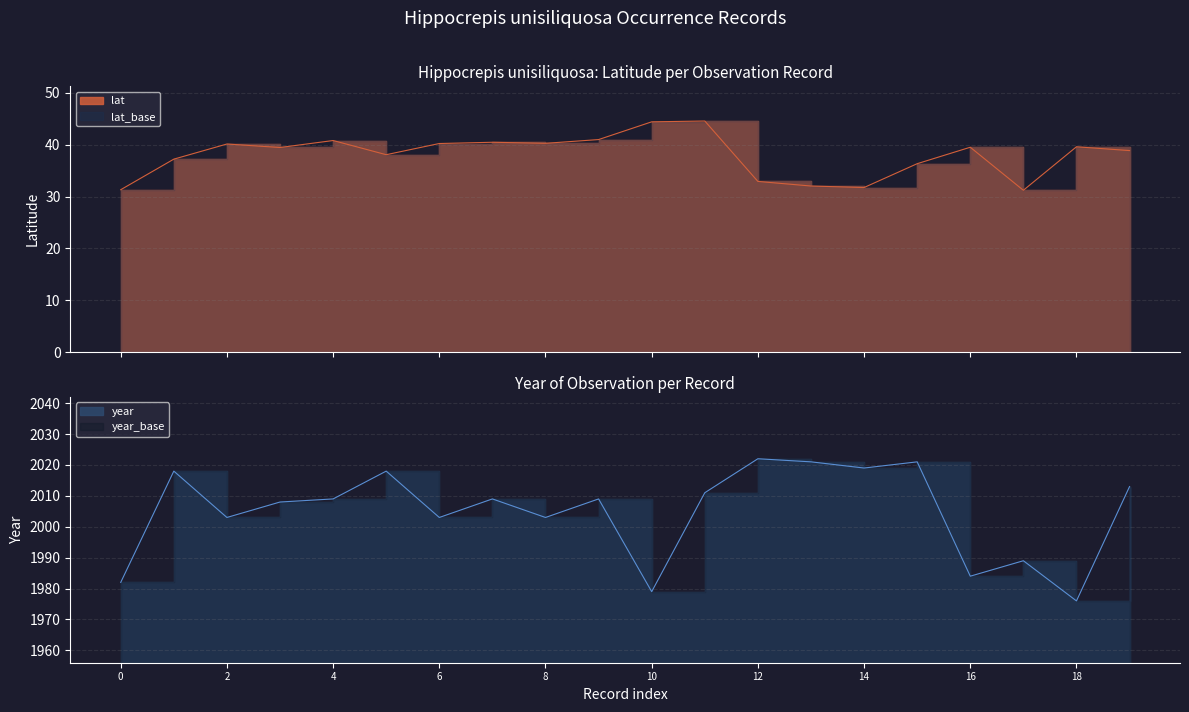

Reading left to right, transcribe all the data shown in this chart.

lat_line: 31.3	37.2	40.1	39.5	40.8	38.1	40.2	40.5	40.3	41.0	44.4	44.6	32.9	32.0	31.7	36.3	39.5	31.2	39.6	38.9
year_line: 1982.0	2018.0	2003.0	2008.0	2009.0	2018.0	2003.0	2009.0	2003.0	2009.0	1979.0	2011.0	2022.0	2021.0	2019.0	2021.0	1984.0	1989.0	1976.0	2013.0